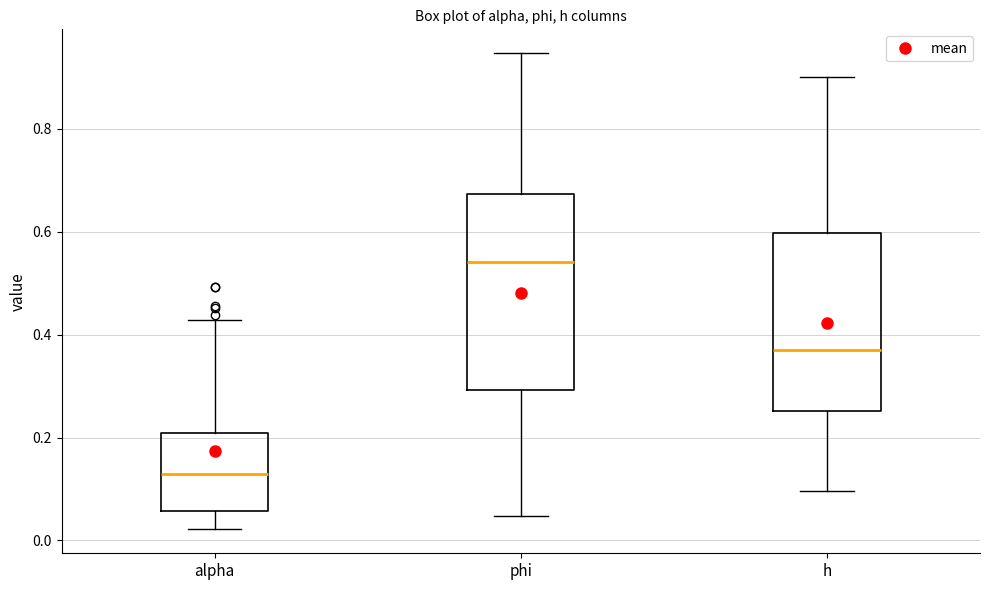

Reading left to right, transcribe this box plot: for each box, give where its median line is, the range the box spans, and where its two whiskers end, as read against the y-axis. The values are not printed on the chart, so give them approximately, as read against the axis.

alpha: median 0.14, box 0.06 to 0.20, whiskers 0.02 to 0.42
phi: median 0.54, box 0.30 to 0.68, whiskers 0.04 to 0.94
h: median 0.38, box 0.26 to 0.60, whiskers 0.10 to 0.90